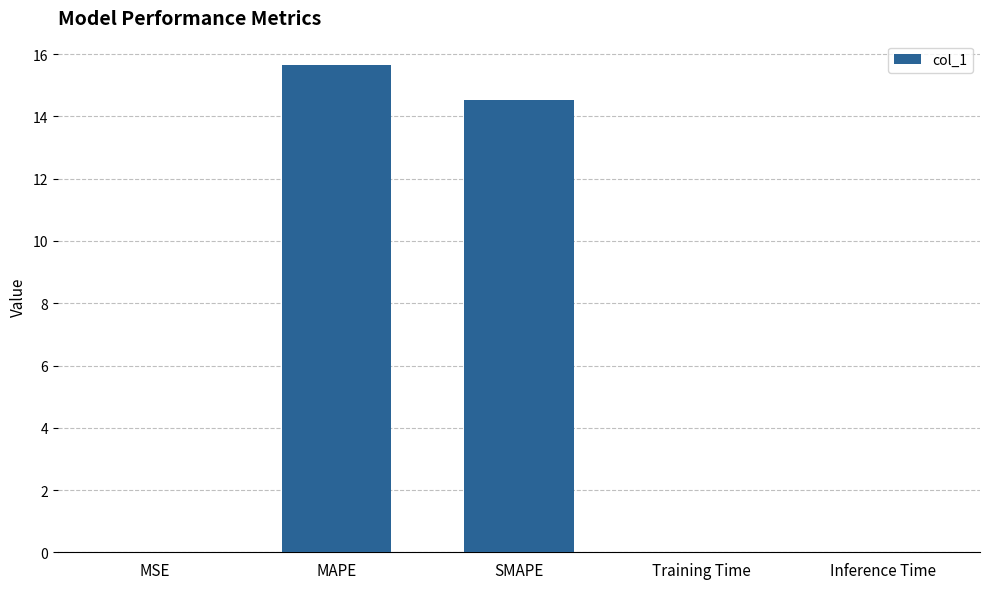

Between Training Time and SMAPE, which is larger?

SMAPE